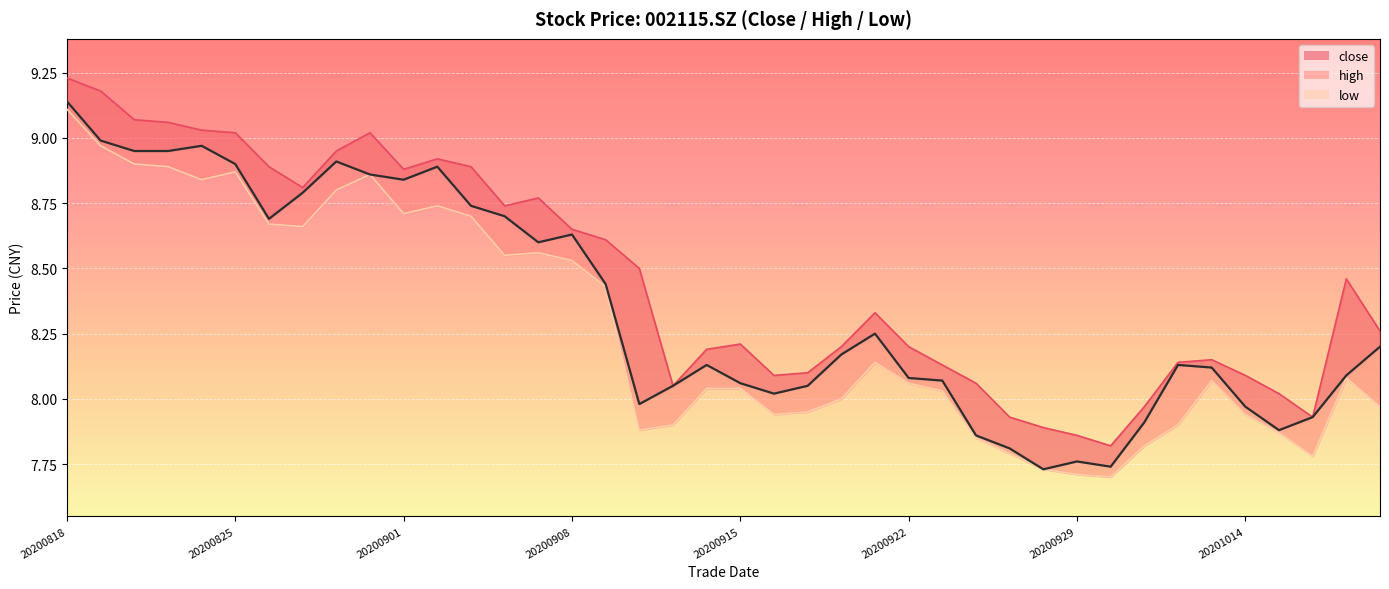

How many values in the low series exceed 8?

24